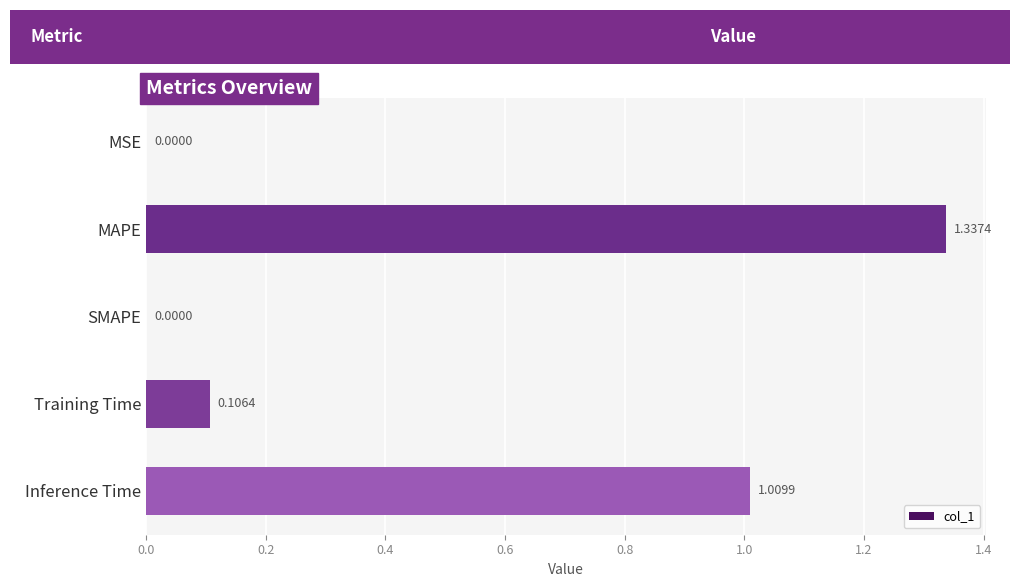

Which label corresponds to the largest value in the chart?

MAPE